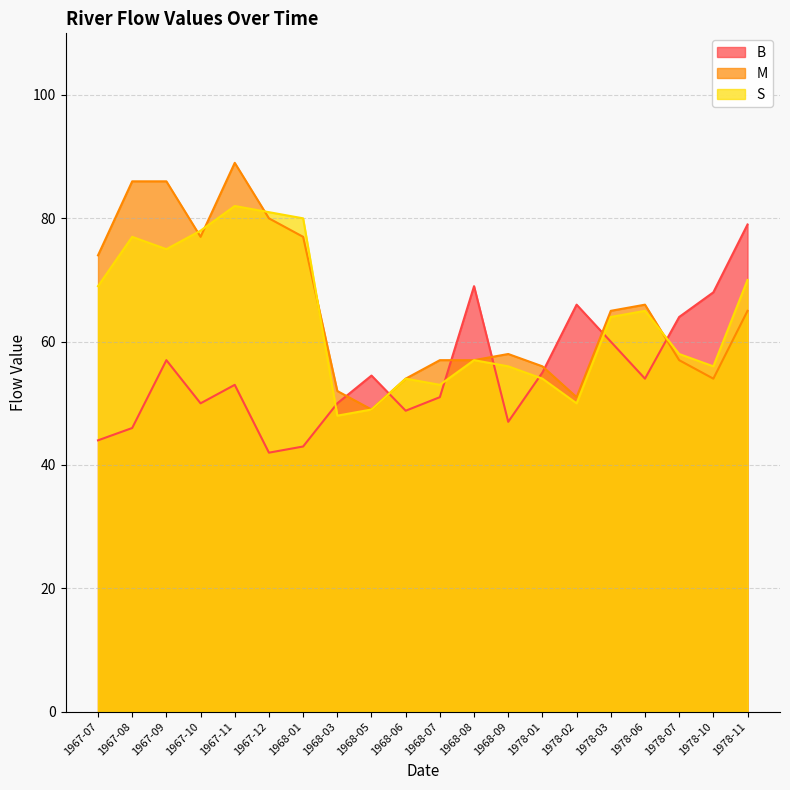

Does the chart have visible grid lines?

Yes